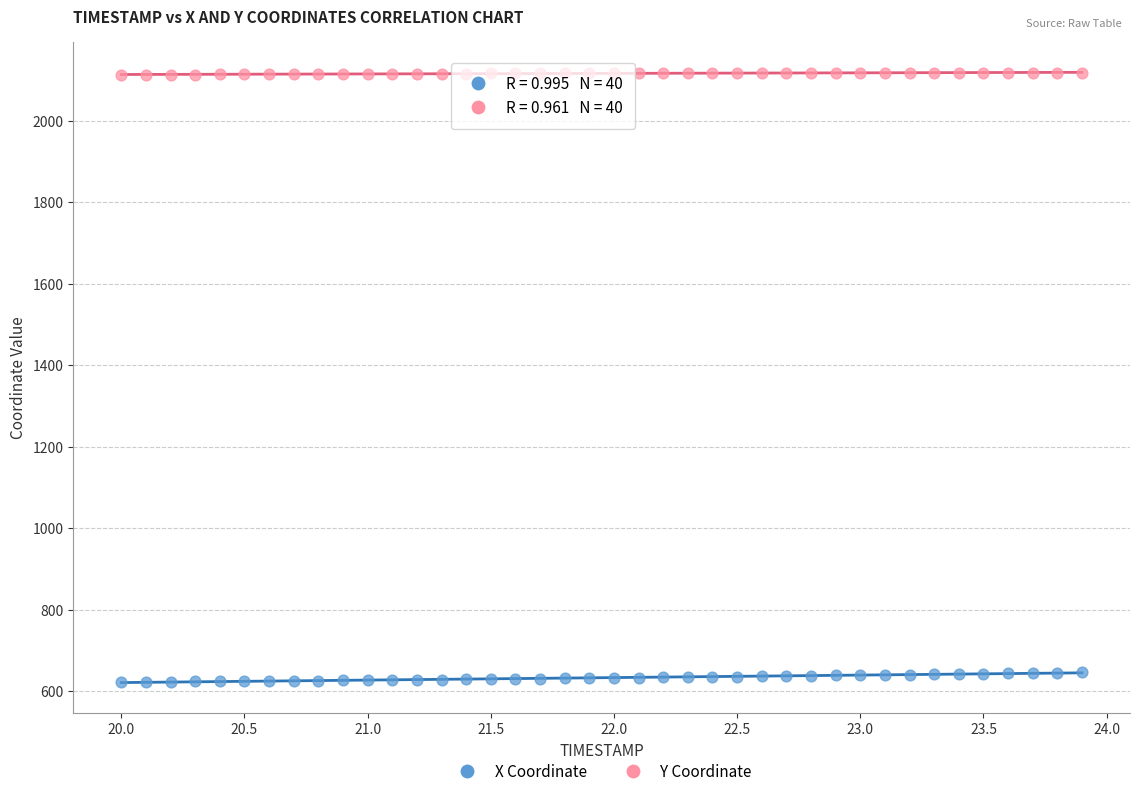

Across all data points, what is the range of Y values (max minus min)?

1495.3